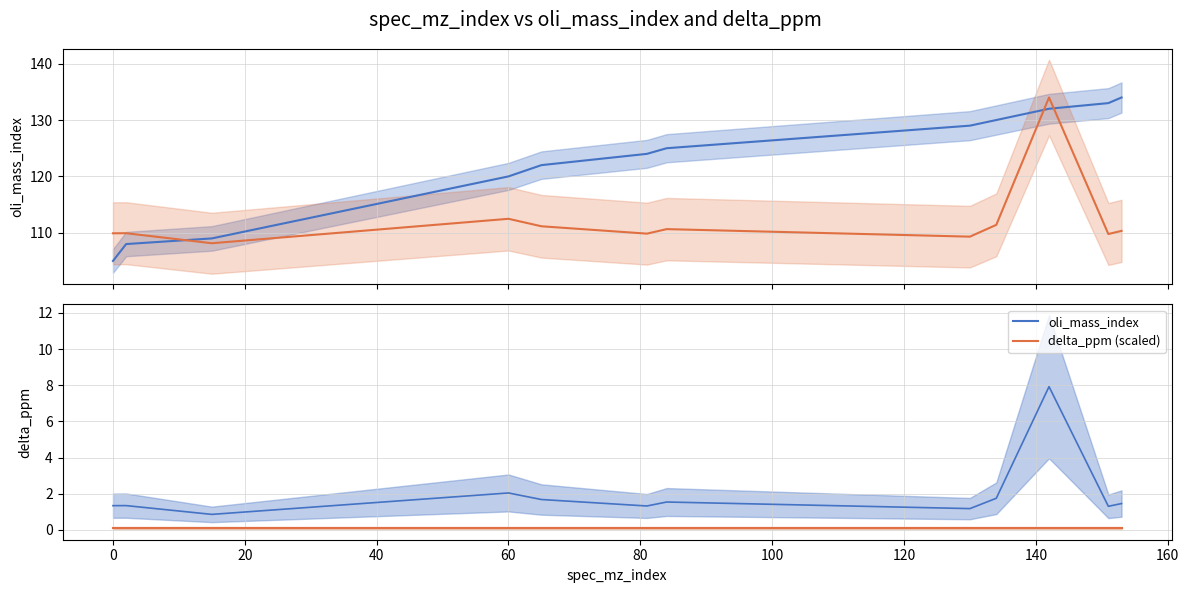

The delta_ppm (scaled) series shows 48.0 at 120. True or false?

False